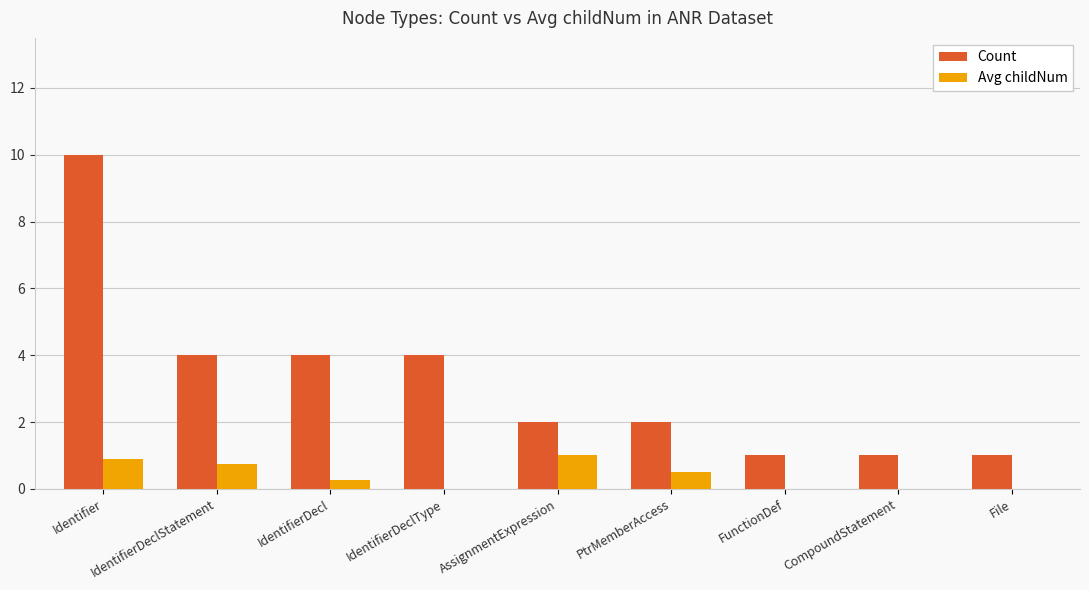

Which category has the highest value in the Count series?

Identifier